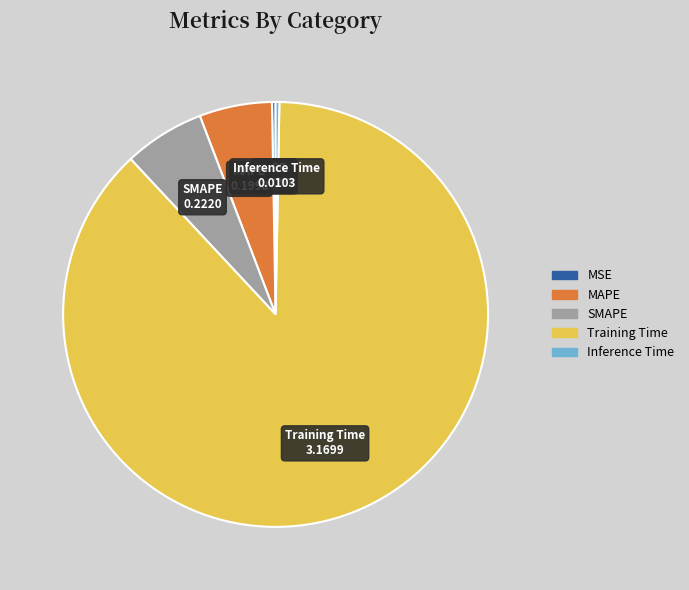

Do SMAPE and MAPE together represent more than half of the pie?

No